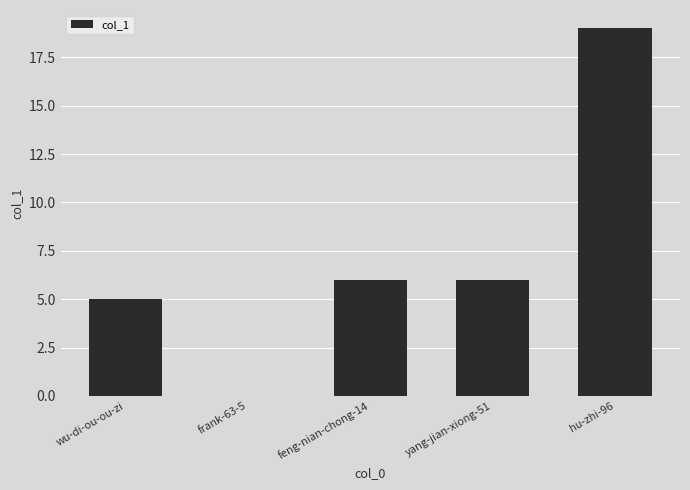

Reading right to left, what are all the values shown in this chart?

hu-zhi-96=19	yang-jian-xiong-51=6	feng-nian-chong-14=6	frank-63-5=0	wu-di-ou-ou-zi=5